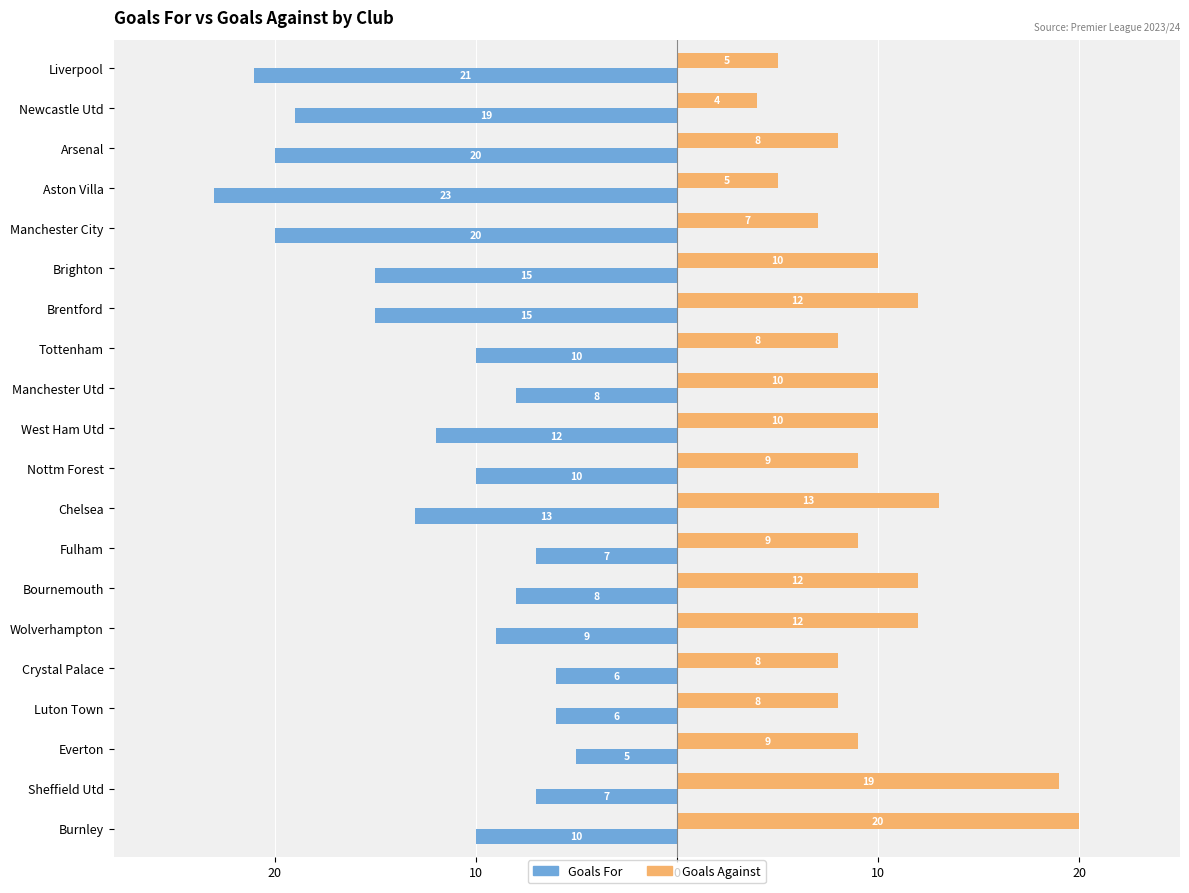

What are all the series names shown in the legend?

Goals For, Goals Against